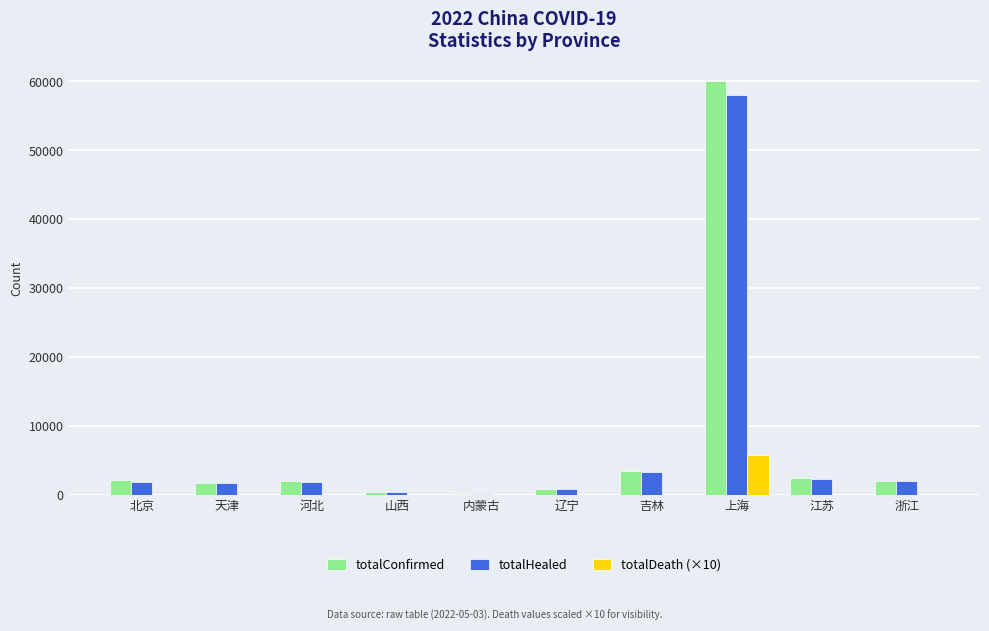

Which series changed the most between 上海 and 江苏?

totalConfirmed